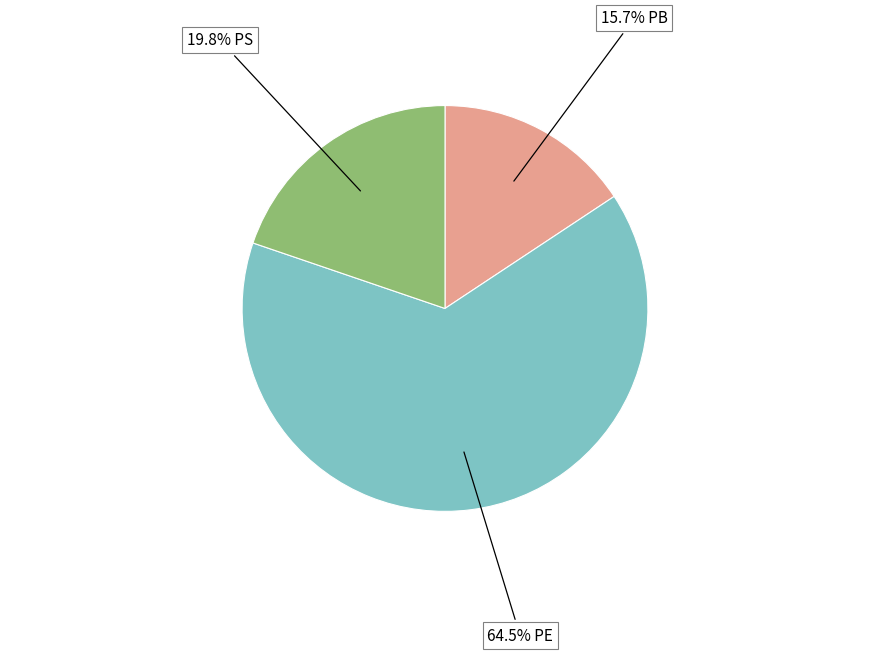

Count the number of slices in the pie.

3